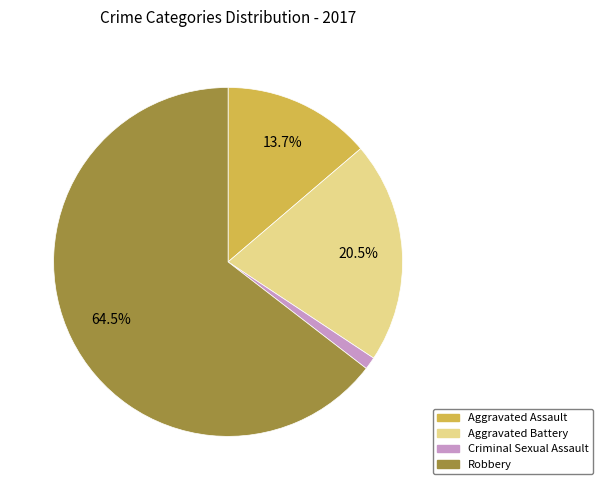

Is there any slice that represents more than half of the pie?

Yes